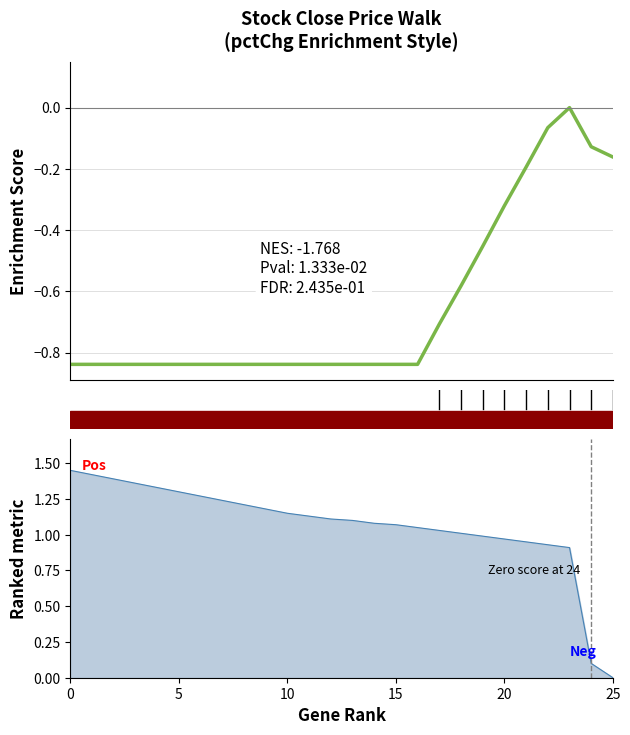

How many points are higher than both their immediate neighbors (excluding endpoints)?

1